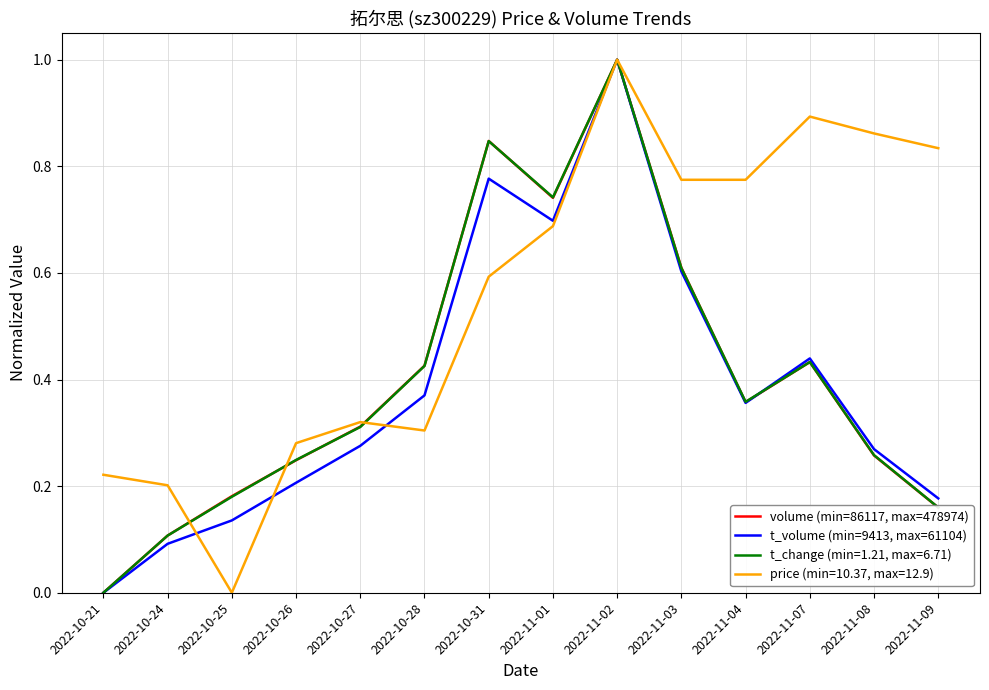

Which series changed the most between 2022-10-26 and 2022-11-03?

price (min=10.37, max=12.9)